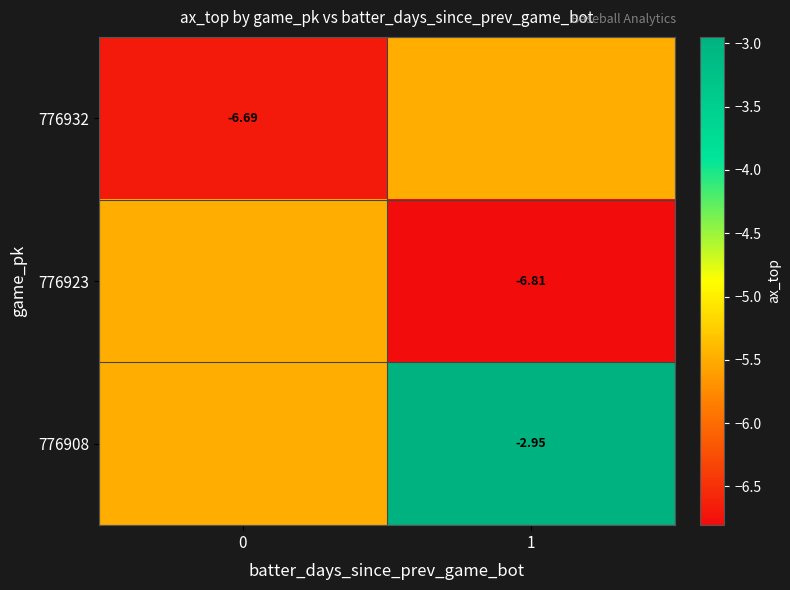

What is the lowest value of the 776908 series?

-5.5